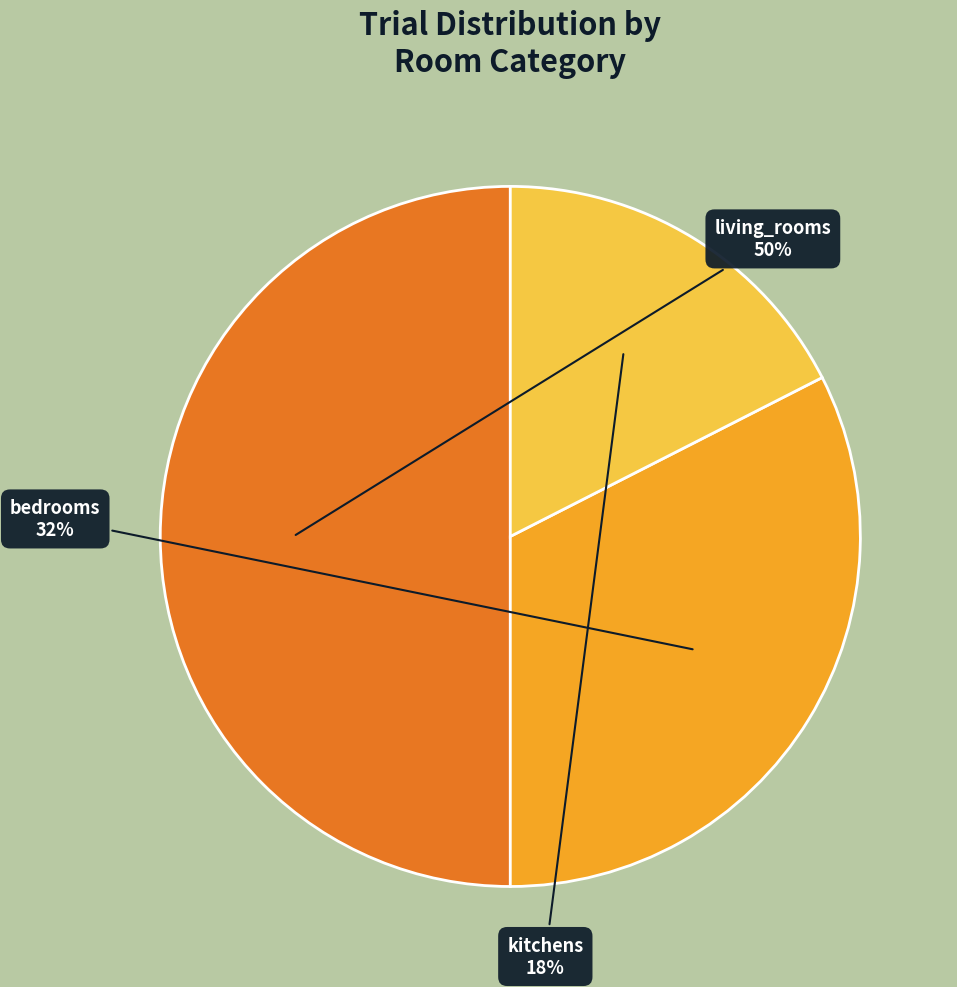

The bedrooms slice represents 42% of the pie. True or false?

False